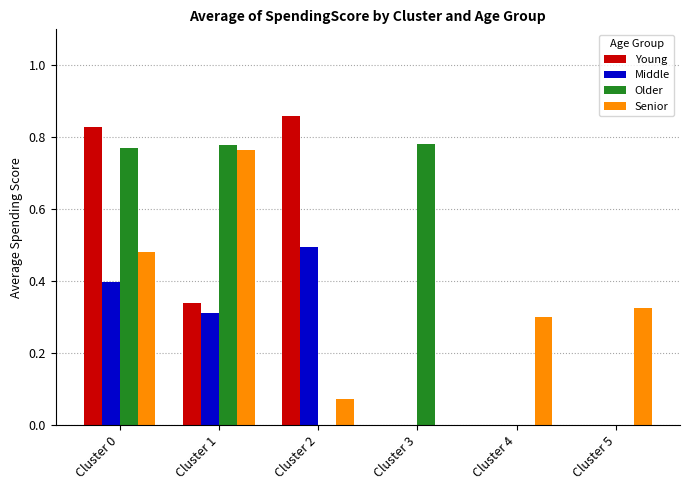

Is it true that Middle equals 0.0 at Cluster 3?

True